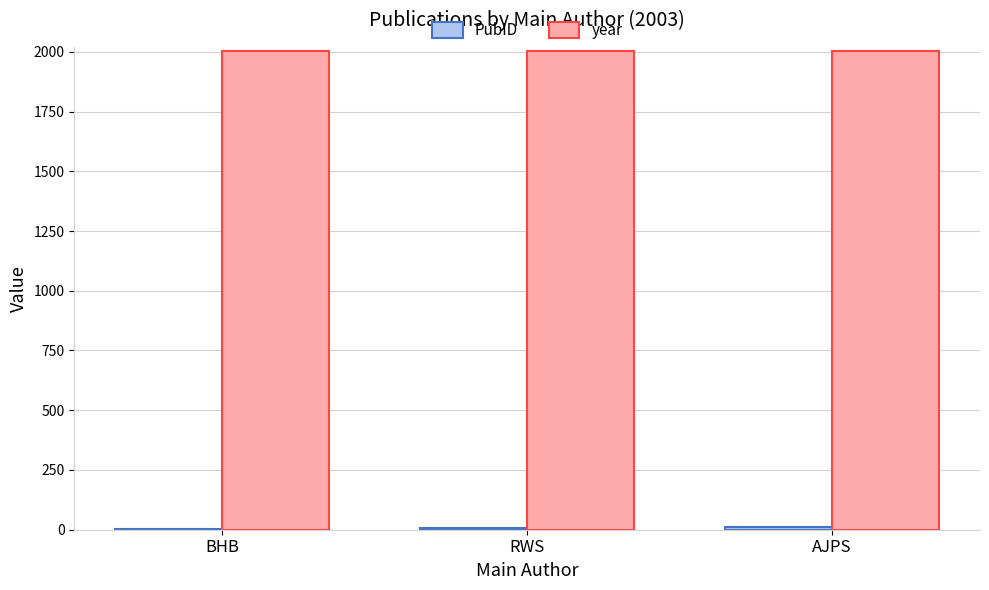

True or false: year has a value of 3404 at RWS.

False